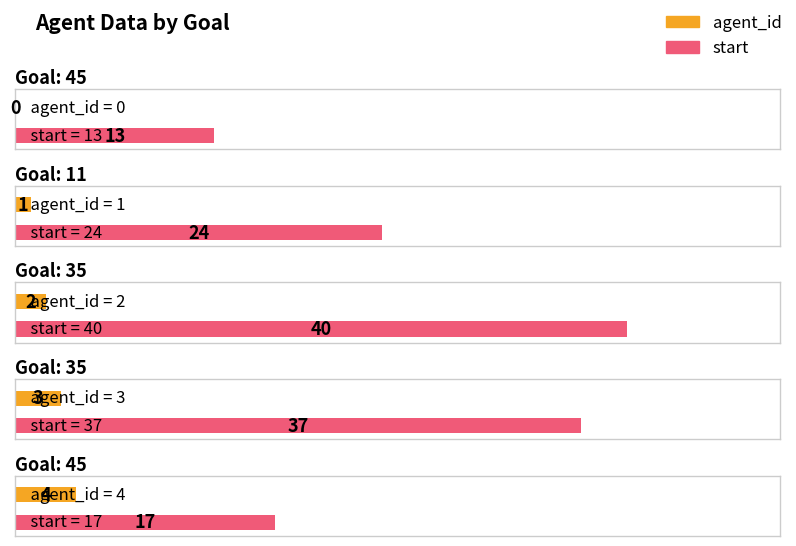

What are all the series names shown in the legend?

agent_id, start